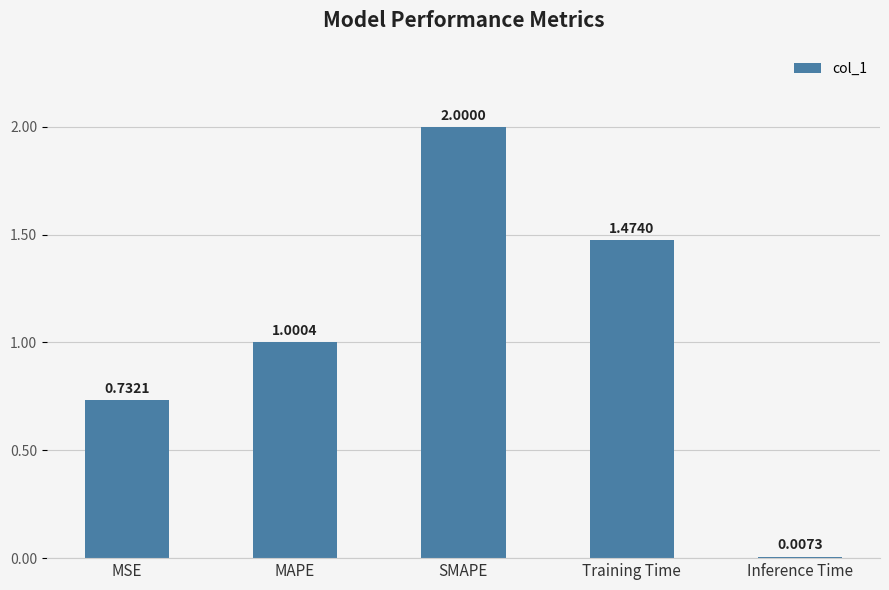

What is the change in value from MAPE to Inference Time?

-1.0